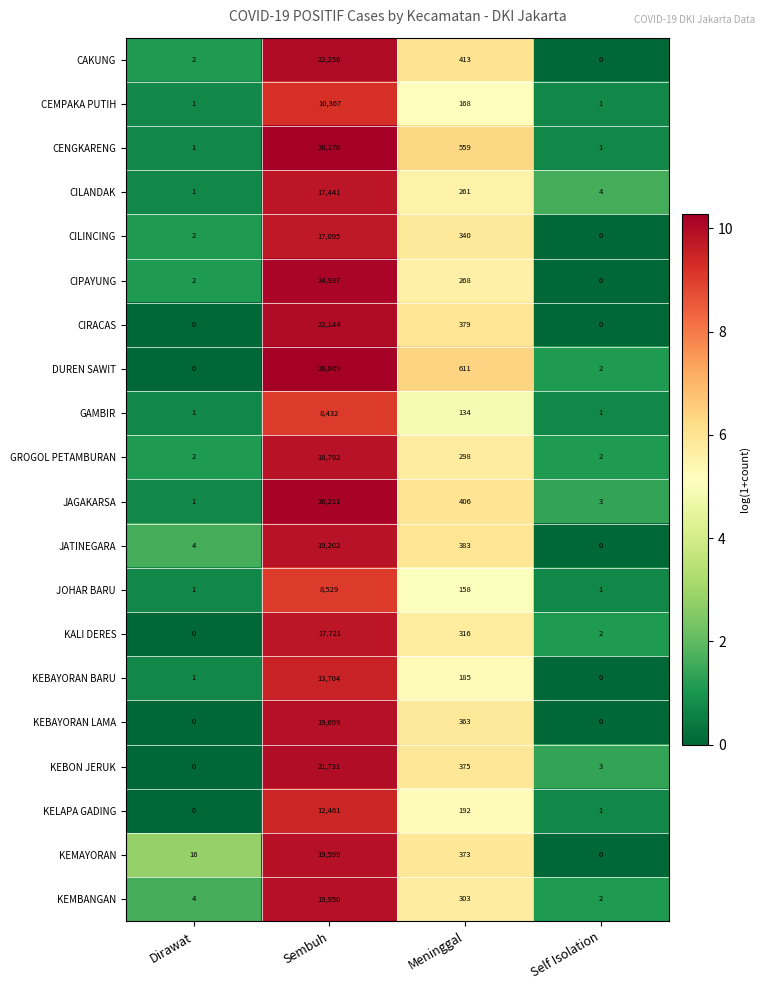

What is the sum of all CENGKARENG values?

28737